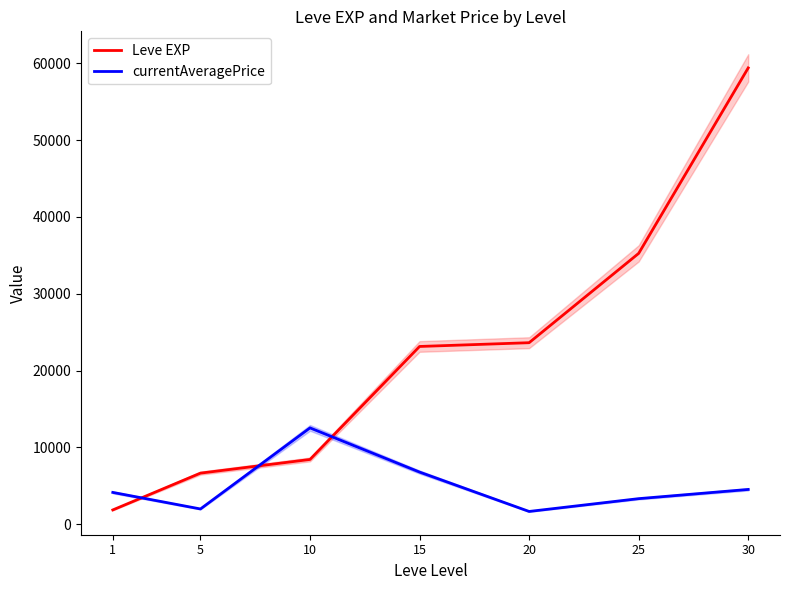

What is the spread (max minus min) of values at 5?

4663.3